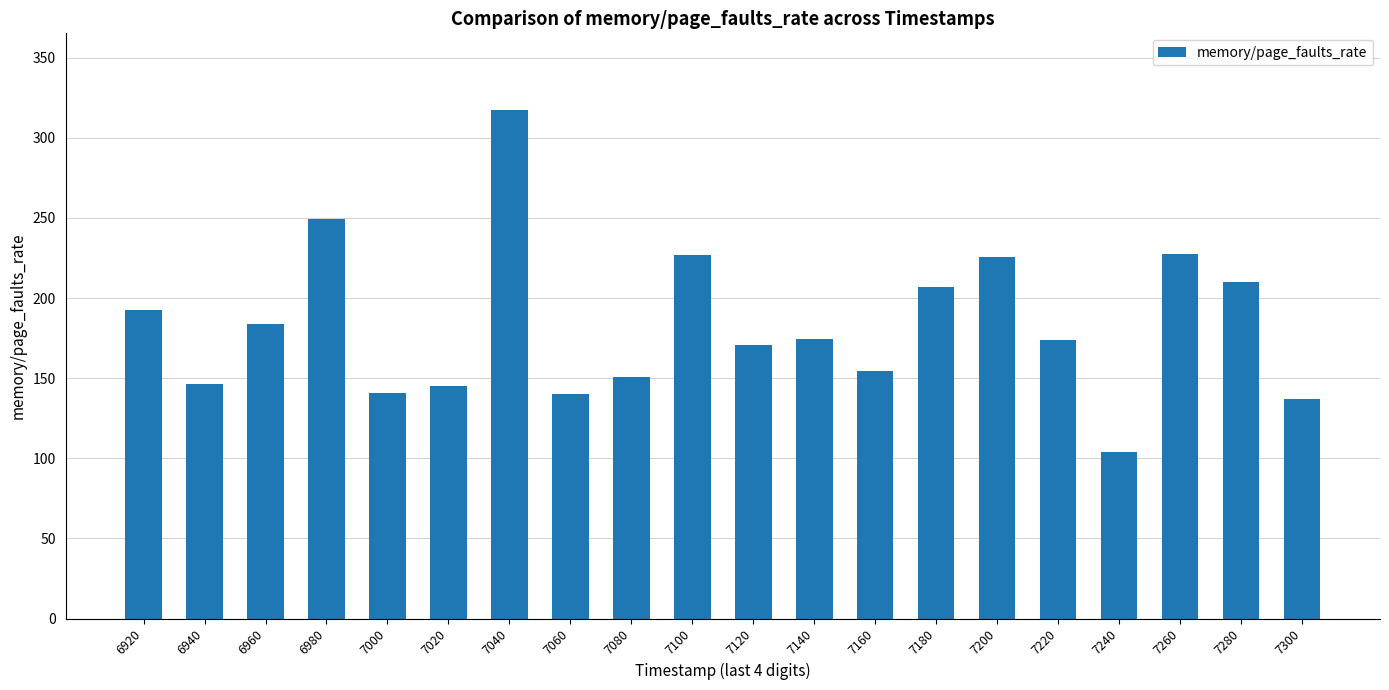

What is the value of the 18th bar from the left?

227.6